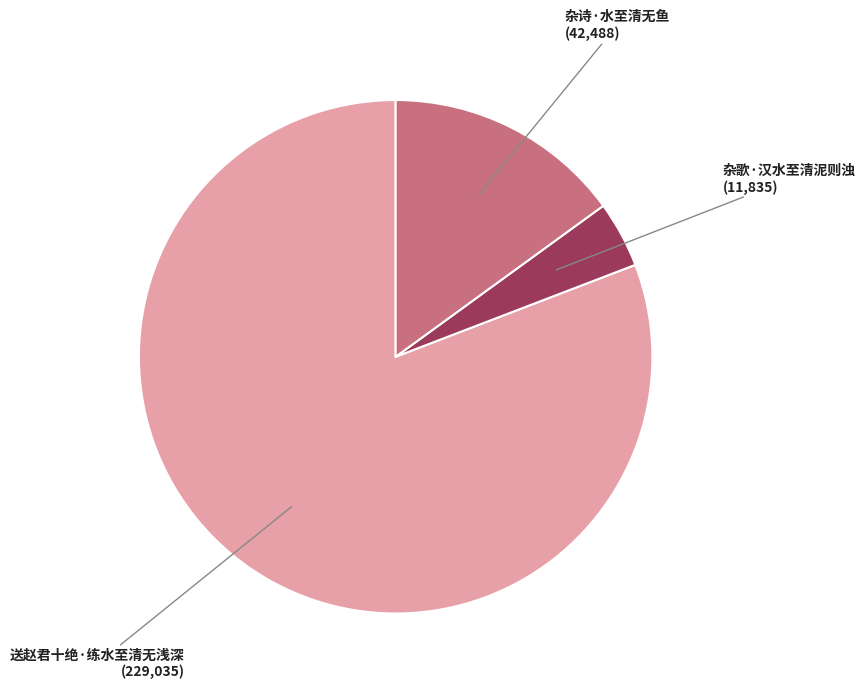

Do 杂诗·水至清无鱼 and 送赵君十绝·练水至清无浅深 together represent more than half of the pie?

Yes